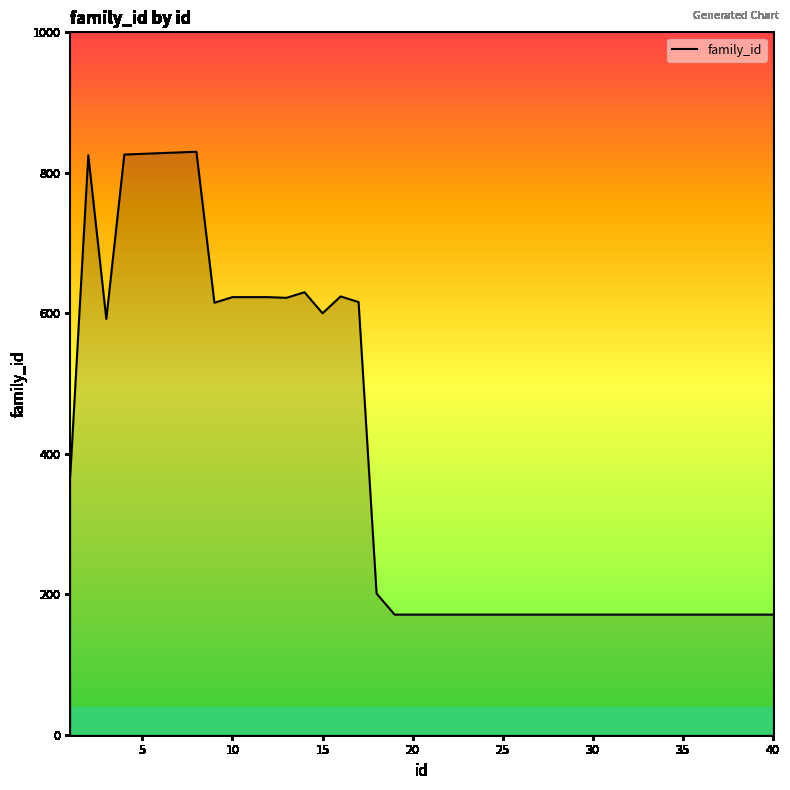

What is the difference between the maximum and minimum values?

659